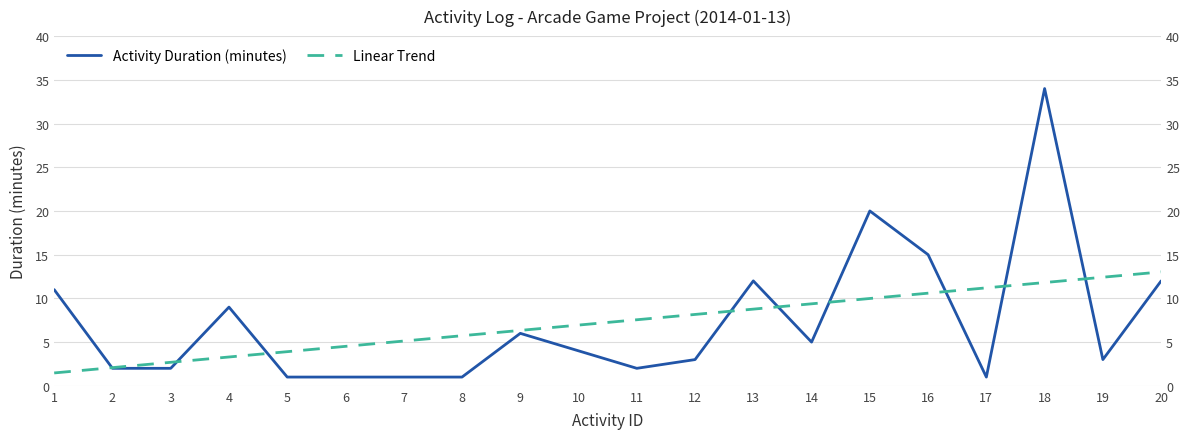

At which label is Activity Duration (minutes) closest to 17?

16